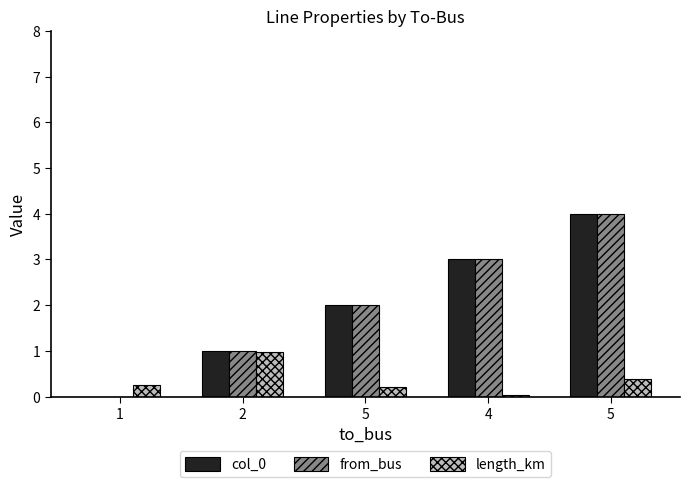

What is the difference between the maximum and minimum values in the length_km series?

0.9